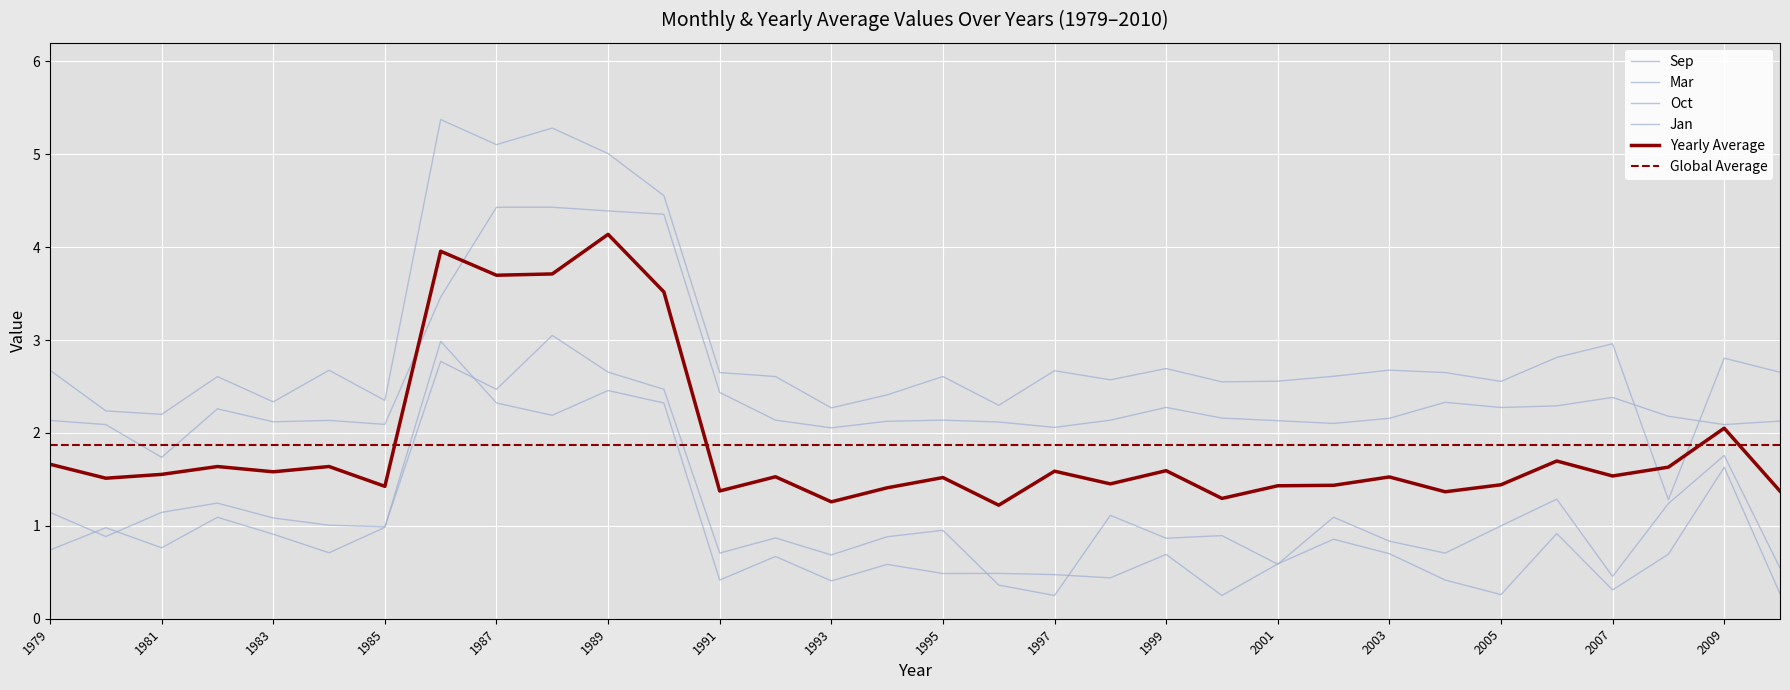

Reading left to right, what are all the values shown in this chart?

yearly avg: 1.7	1.5	1.6	1.6	1.6	1.6	1.4	4.0	3.7	3.7	4.1	3.5	1.4	1.5	1.3	1.4	1.5	1.2	1.6	1.5	1.6	1.3	1.4	1.4	1.5	1.4	1.4	1.7	1.5	1.6	2.1	1.4
Sep: 0.7	1.0	0.8	1.1	0.9	0.7	1.0	3.0	2.3	2.2	2.5	2.3	0.4	0.7	0.4	0.6	0.5	0.5	0.5	0.4	0.7	0.2	0.6	0.9	0.7	0.4	0.3	0.9	0.3	0.7	1.6	0.3
Mar: 2.7	2.2	2.2	2.6	2.3	2.7	2.3	5.4	5.1	5.3	5.0	4.6	2.6	2.6	2.3	2.4	2.6	2.3	2.7	2.6	2.7	2.5	2.6	2.6	2.7	2.6	2.6	2.8	3.0	1.3	2.8	2.7
Oct: 1.1	0.9	1.1	1.2	1.1	1.0	1.0	2.8	2.5	3.1	2.7	2.5	0.7	0.9	0.7	0.9	1.0	0.4	0.2	1.1	0.9	0.9	0.6	1.1	0.8	0.7	1.0	1.3	0.5	1.2	1.8	0.5
Jan: 2.1	2.1	1.7	2.3	2.1	2.1	2.1	3.5	4.4	4.4	4.4	4.4	2.4	2.1	2.1	2.1	2.1	2.1	2.1	2.1	2.3	2.2	2.1	2.1	2.2	2.3	2.3	2.3	2.4	2.2	2.1	2.1